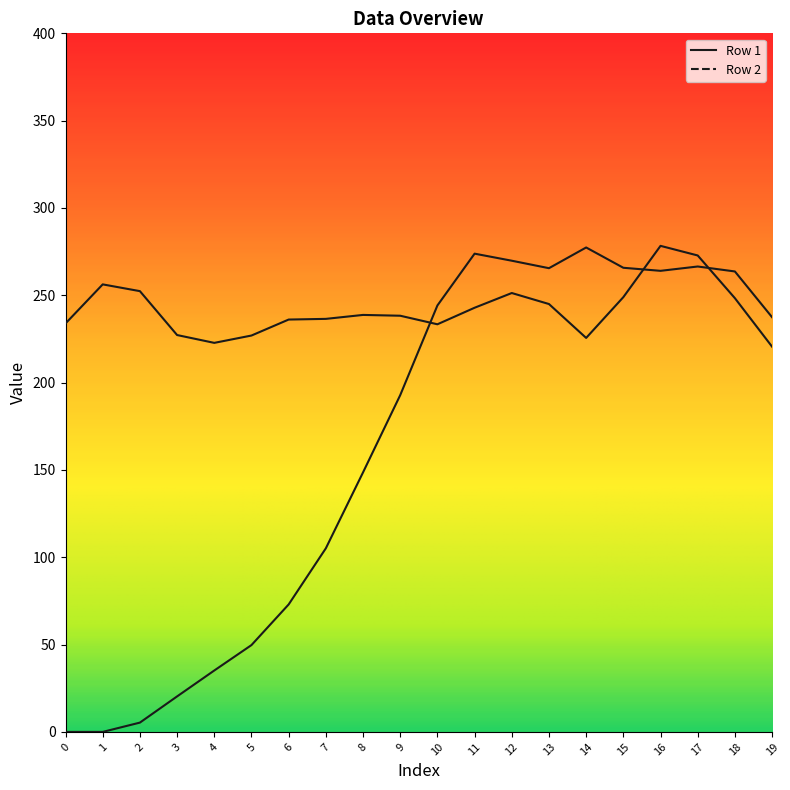

Which has a higher value, 19 or 6?

19